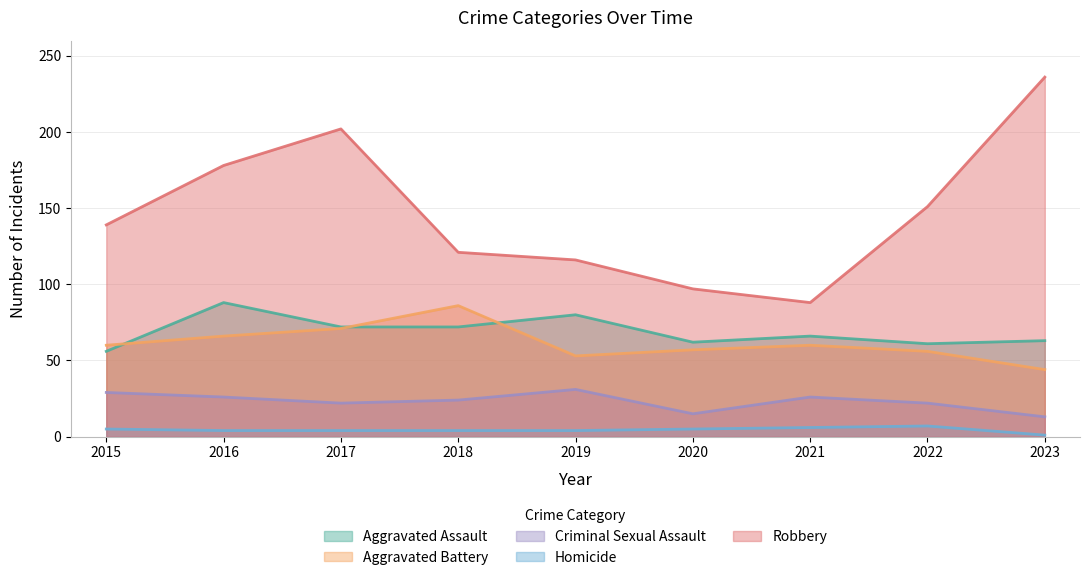

List the labels in order of Robbery value, smallest first.

2021, 2020, 2019, 2018, 2015, 2022, 2016, 2017, 2023